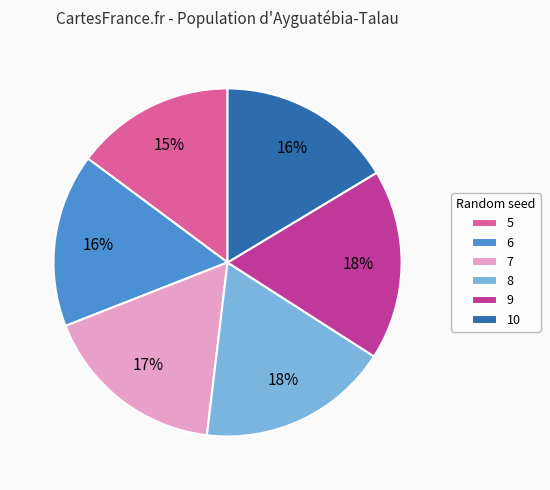

Which has a higher value, 8 or 5?

8